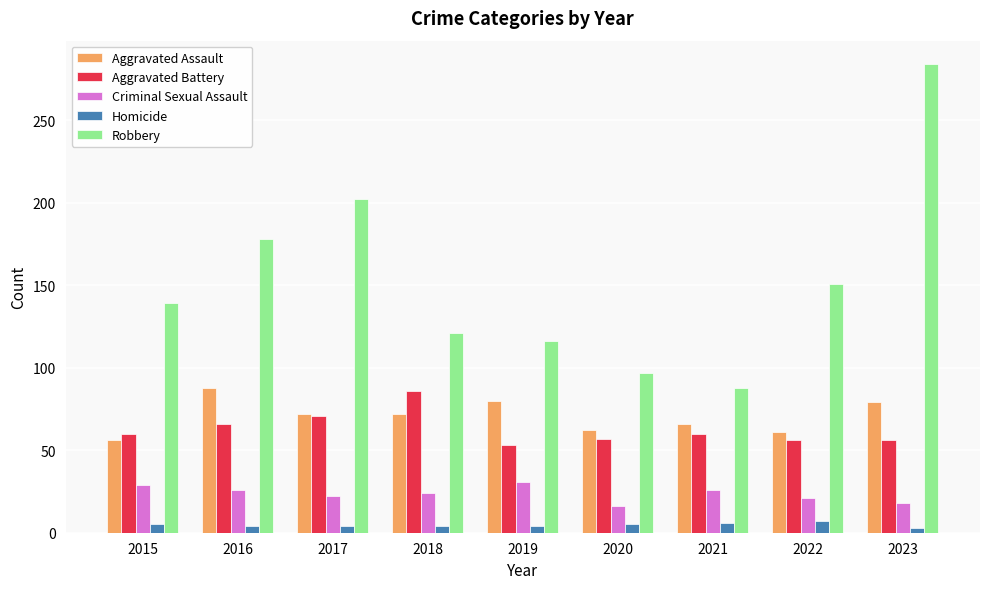

Which series has the widest spread of values?

Robbery